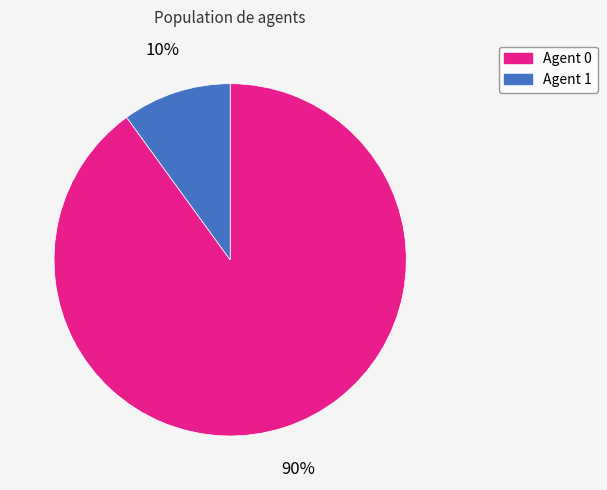

Which category has the smallest portion of the pie?

Agent 1